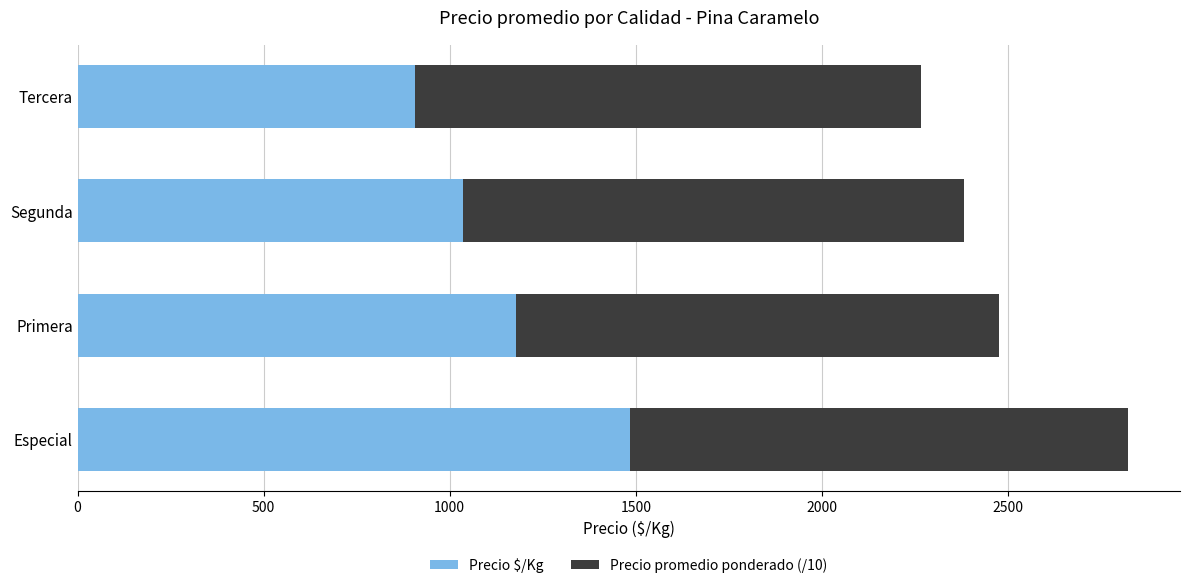

What are all the series names shown in the legend?

Precio $/Kg, Precio promedio ponderado (/10)